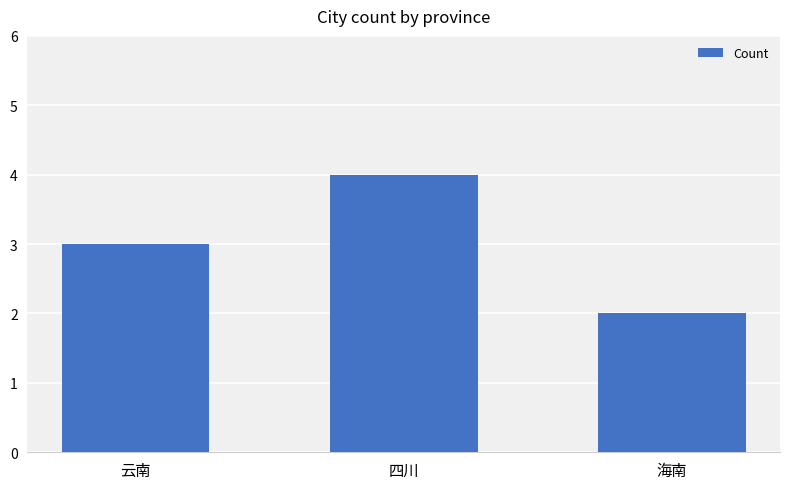

What is the label of the 3rd bar from the right?

云南